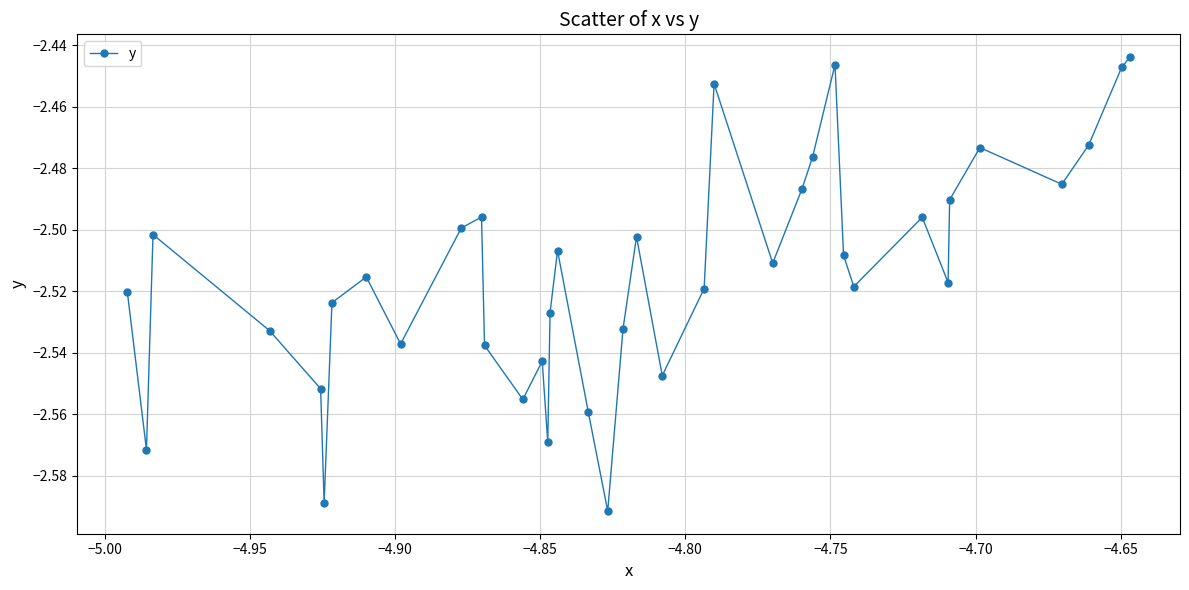

How many interior local peaks (higher than both neighbors) does the data have?

10